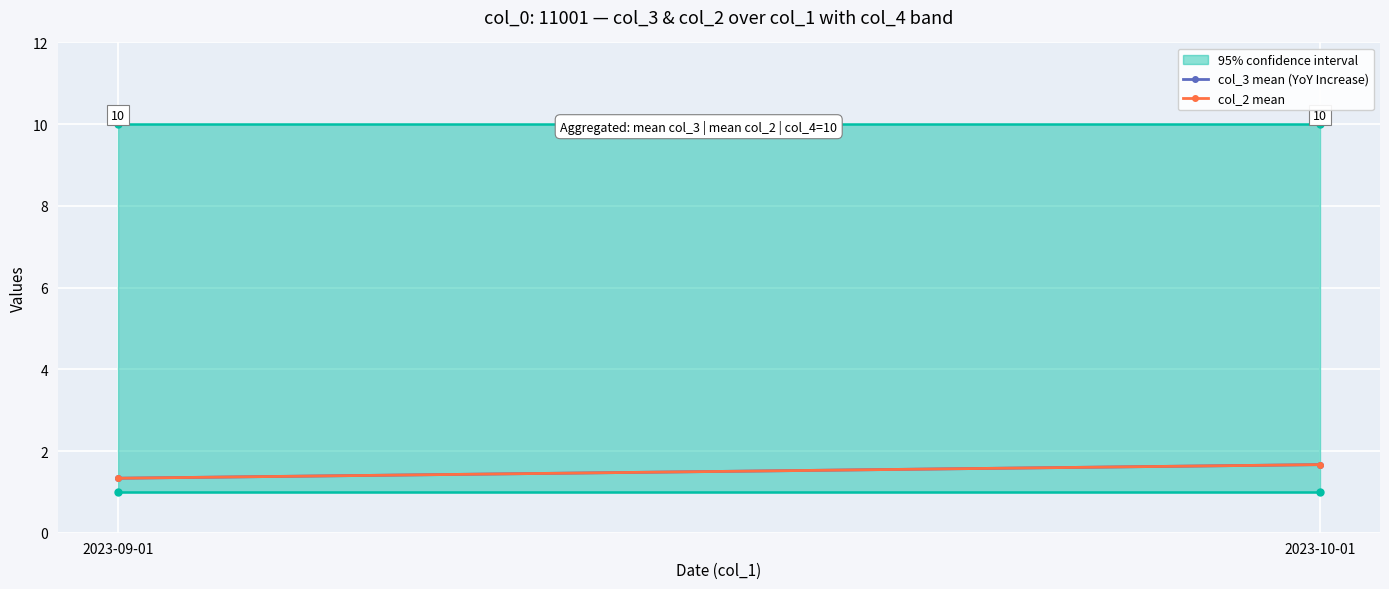

Which series has the largest range (max minus min)?

col_3 mean (YoY Increase)